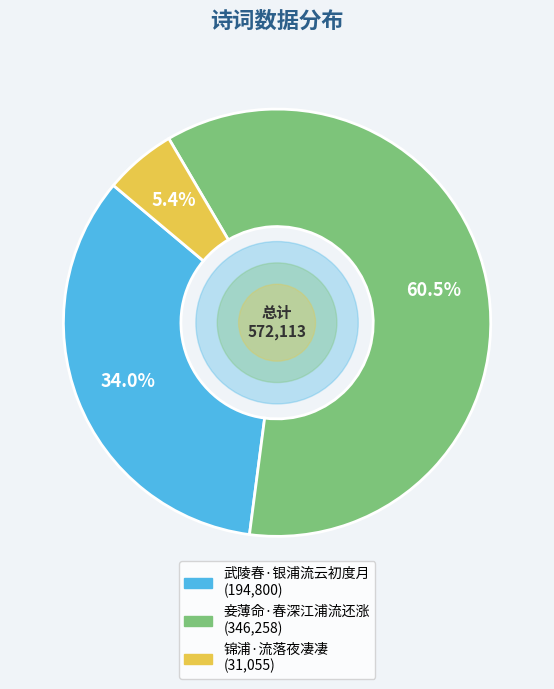

Rank the categories by value from highest to lowest.

妾薄命·春深江浦流还涨, 武陵春·银浦流云初度月, 锦浦·流落夜凄凄